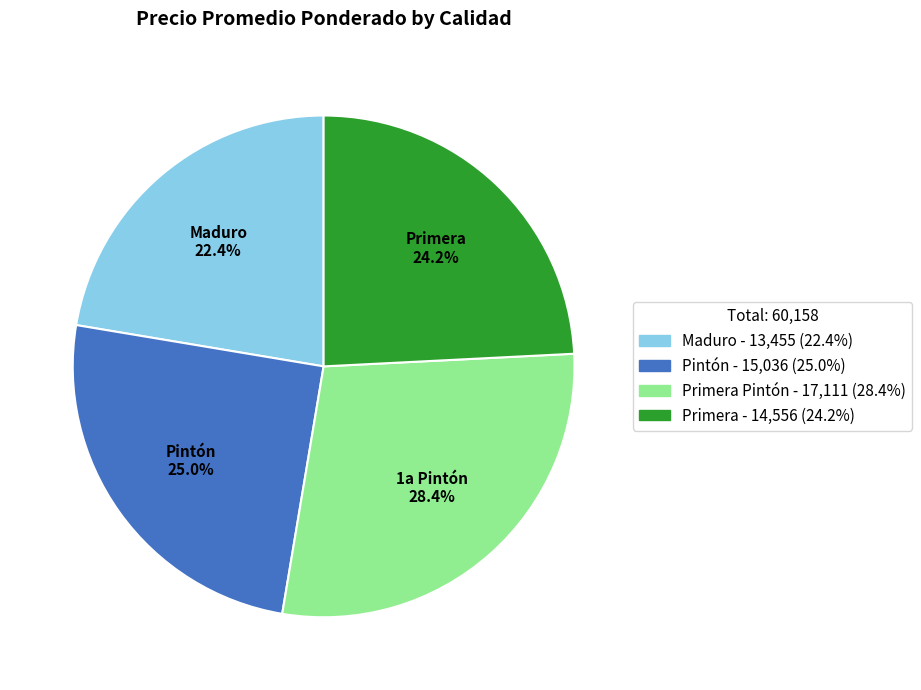

Is there a majority slice in this chart?

No